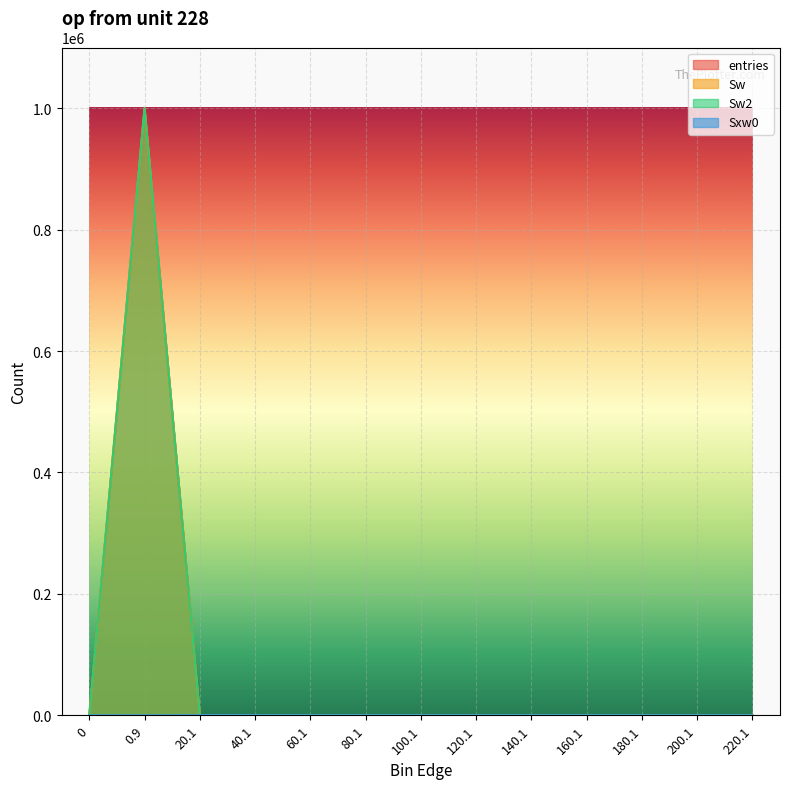

The value of Sw2 at 80.1 is 337092. True or false?

False